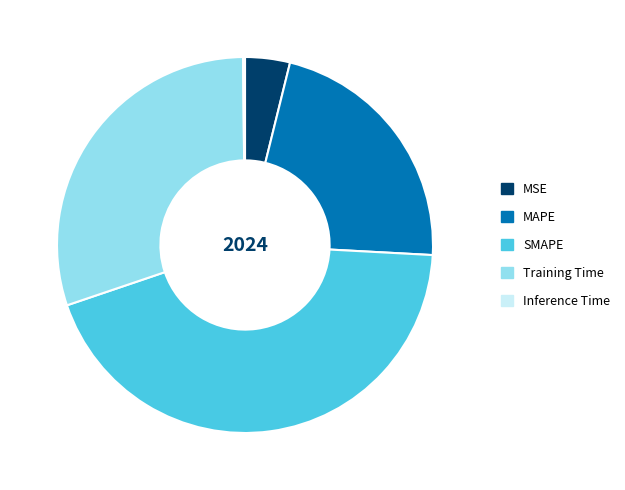

Does SMAPE represent more than half of the total?

No